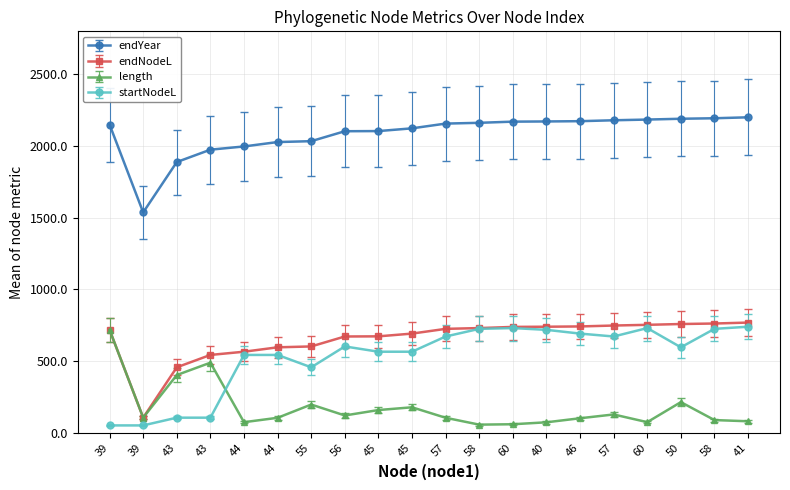

Which series has the largest range (max minus min)?

startNodeL